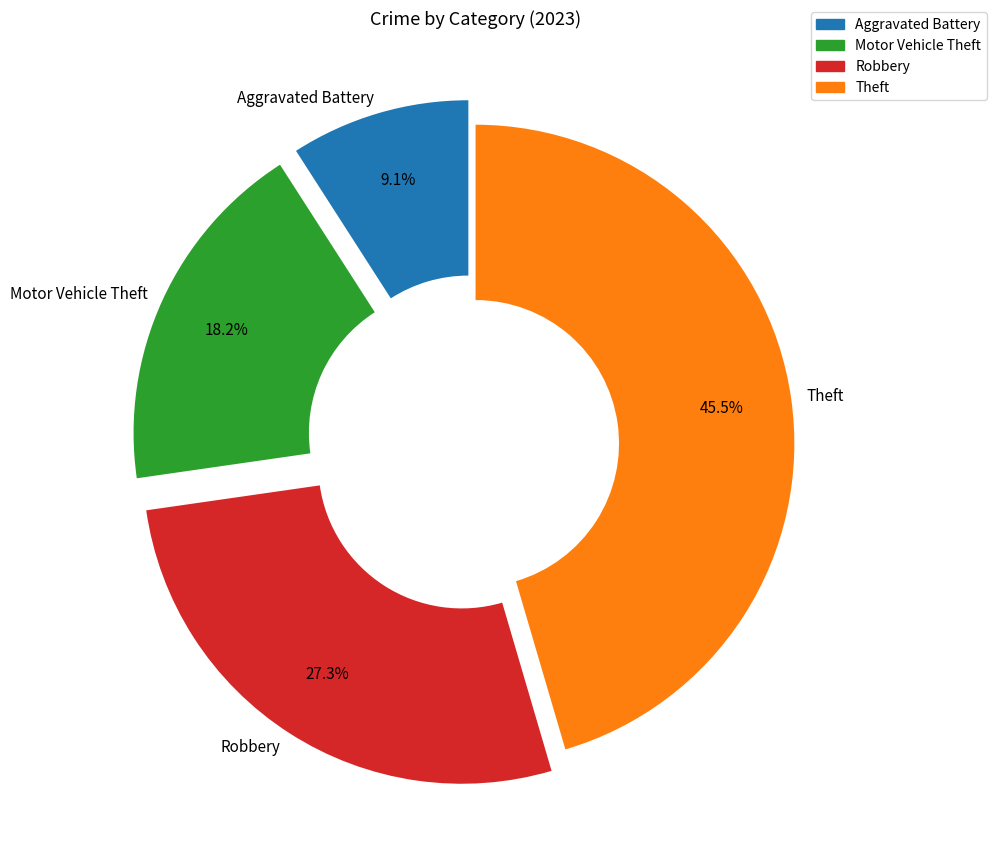

Approximately how many times larger is the value at Aggravated Battery compared to Robbery?

0.3